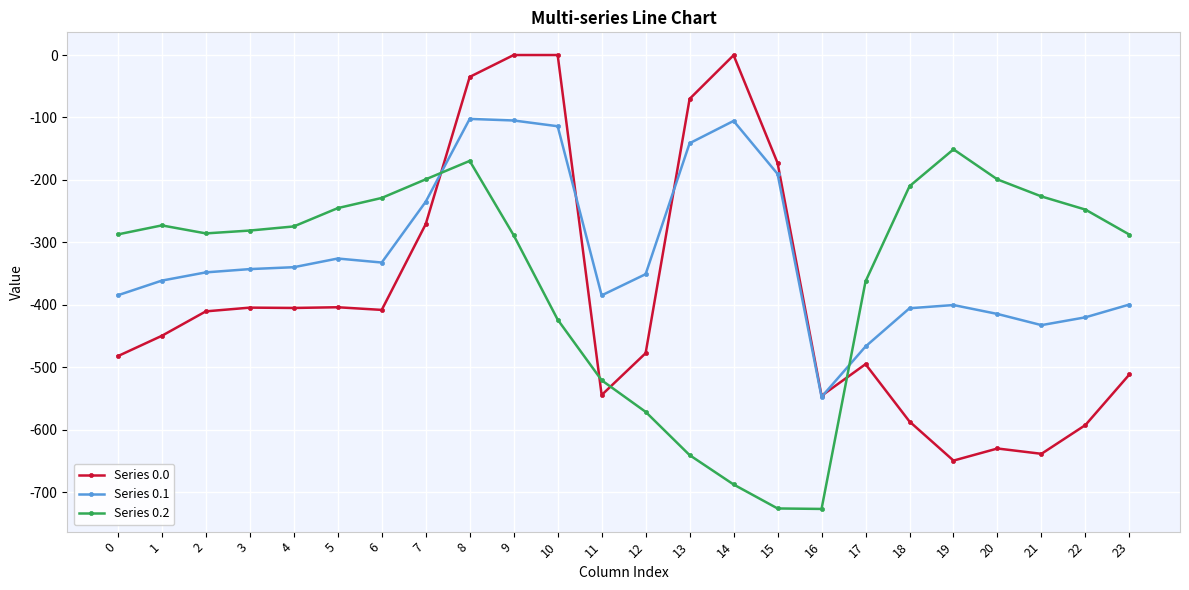

Does the chart have visible grid lines?

Yes